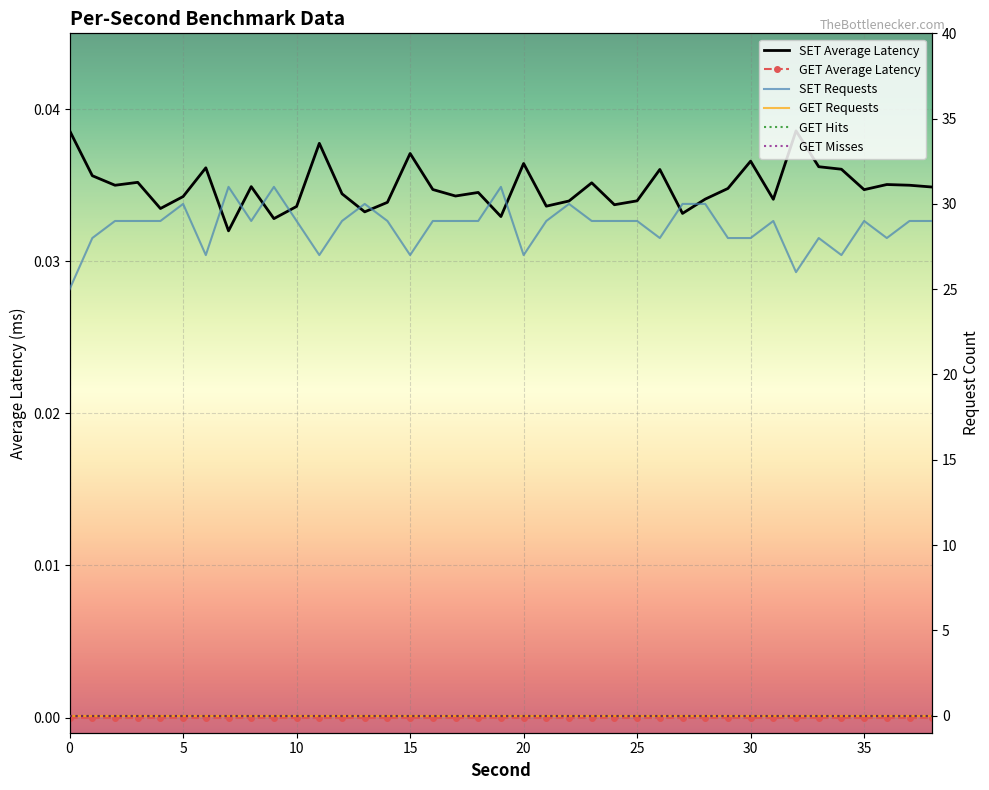

Rank the series at 5 from highest to lowest value.

SET Requests, SET Average Latency, GET Average Latency, GET Requests, GET Hits, GET Misses